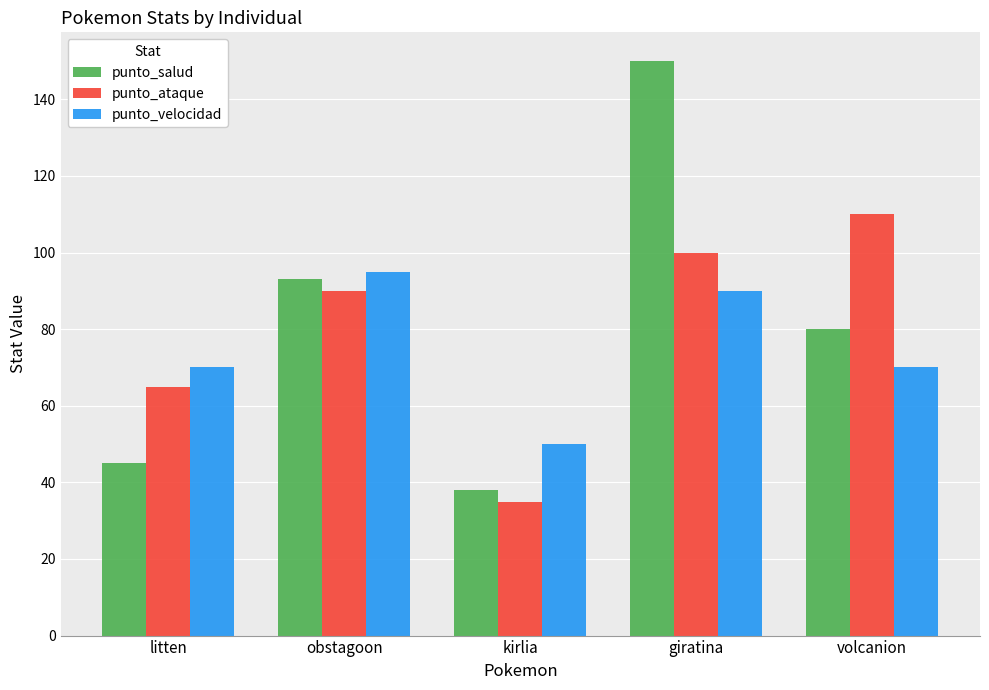

Reading left to right, list all the values displayed in this chart.

punto_salud: litten=45	obstagoon=93	kirlia=38	giratina=150	volcanion=80
punto_ataque: litten=65	obstagoon=90	kirlia=35	giratina=100	volcanion=110
punto_velocidad: litten=70	obstagoon=95	kirlia=50	giratina=90	volcanion=70